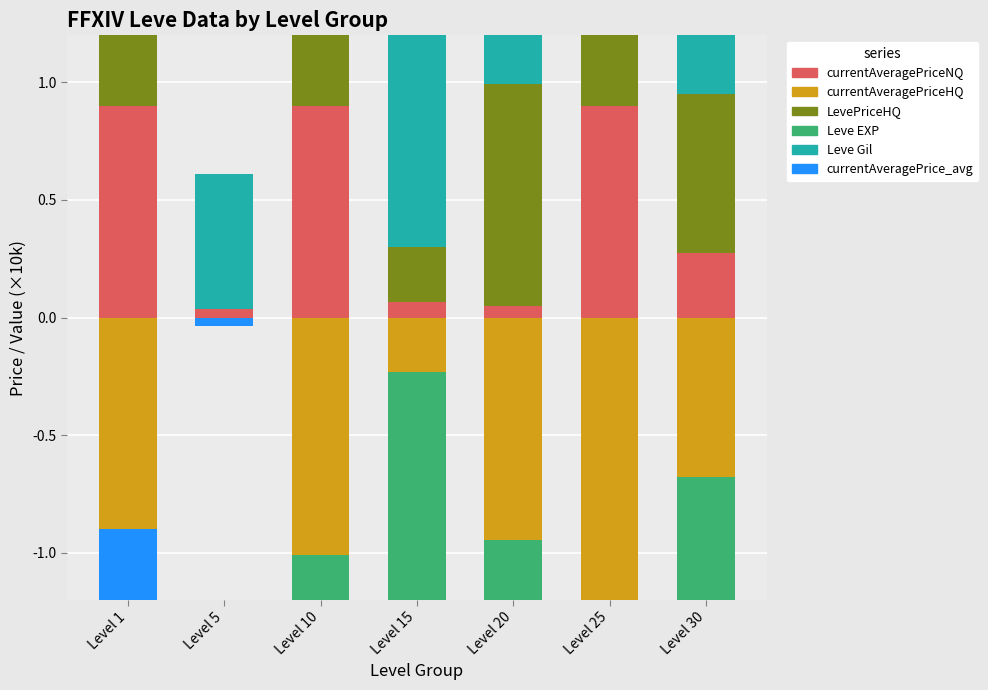

What is the total value across all series at Level 5?

0.6